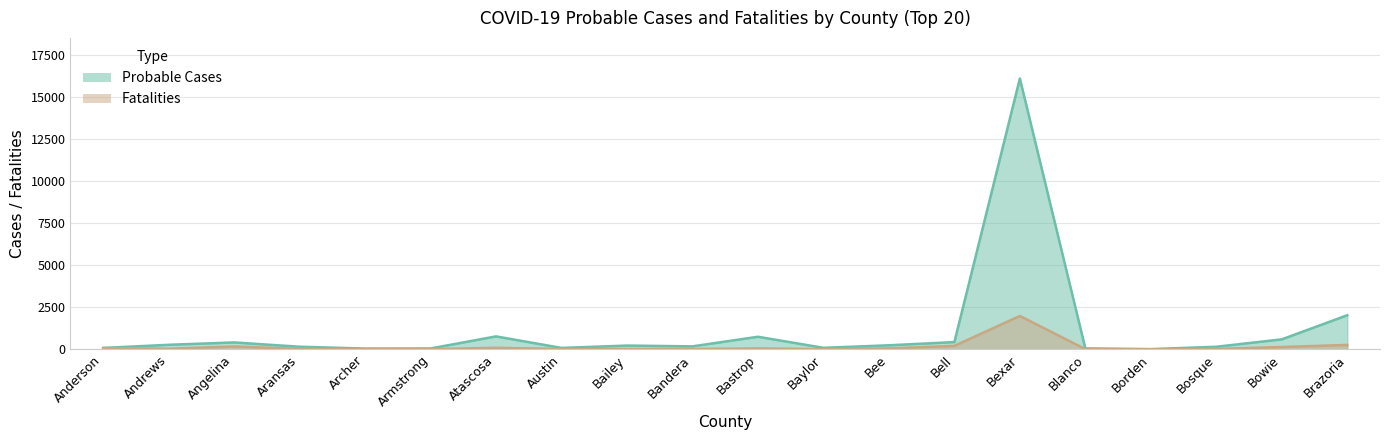

The value of Fatalities at Andrews is 33. True or false?

True